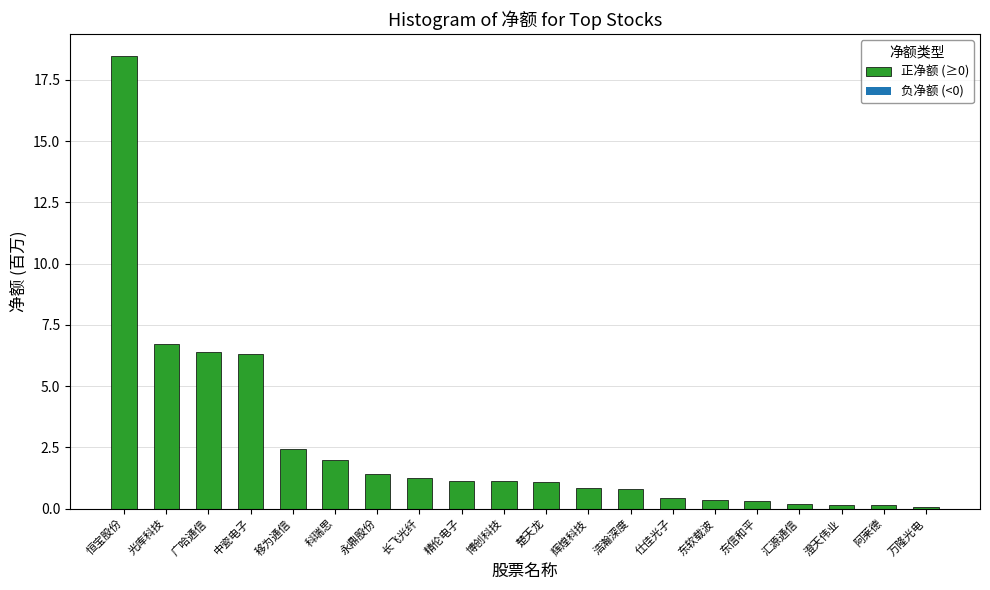

Which category has the highest value across all series?

恒宝股份